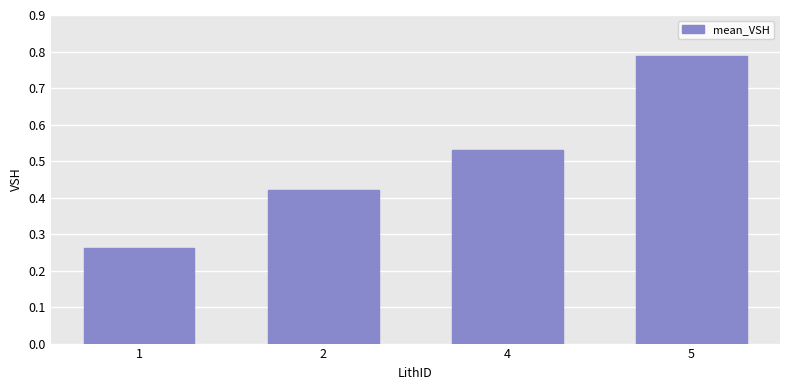

Does the chart contain stacked bars?

No